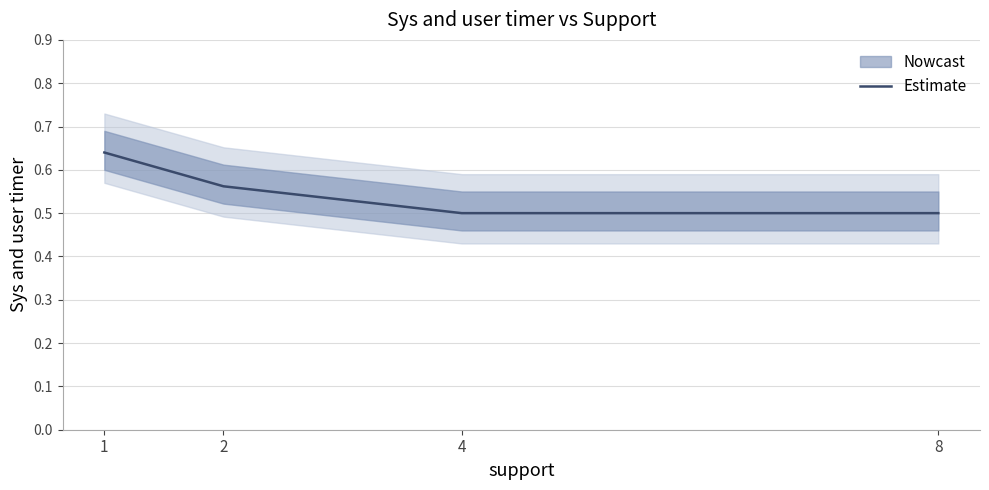

What is the value of the 1st point from the left?

0.6